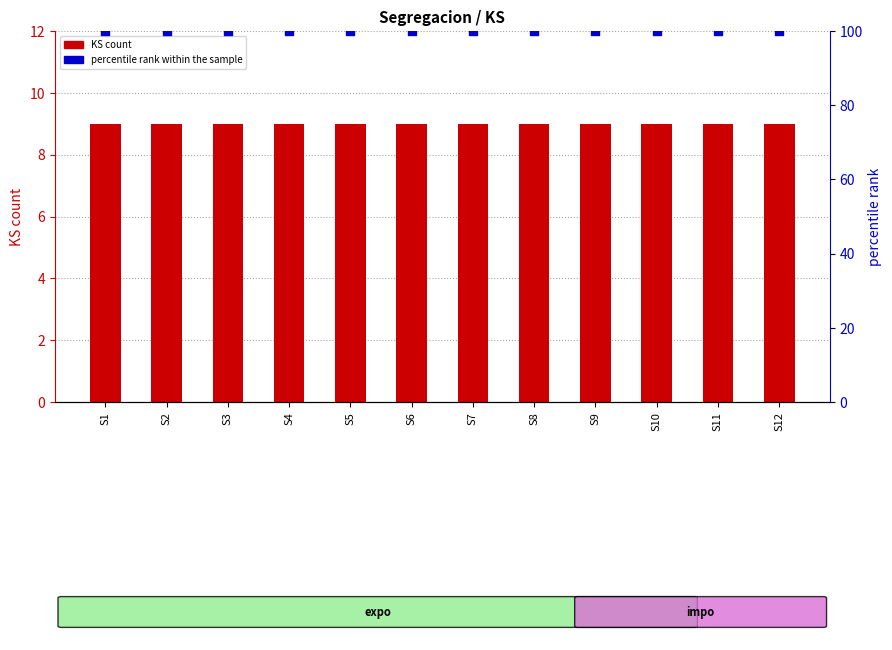

At which category is the sum across all series the highest?

S1